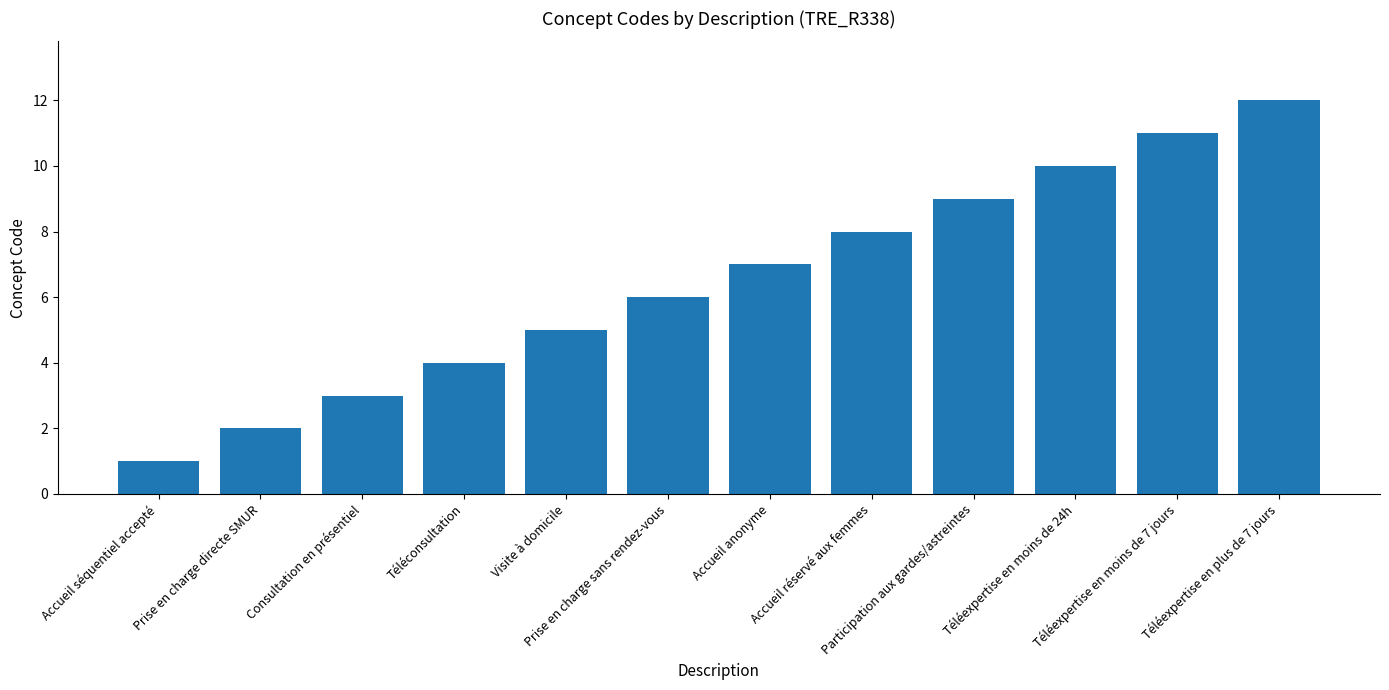

What is the greatest value displayed?

12